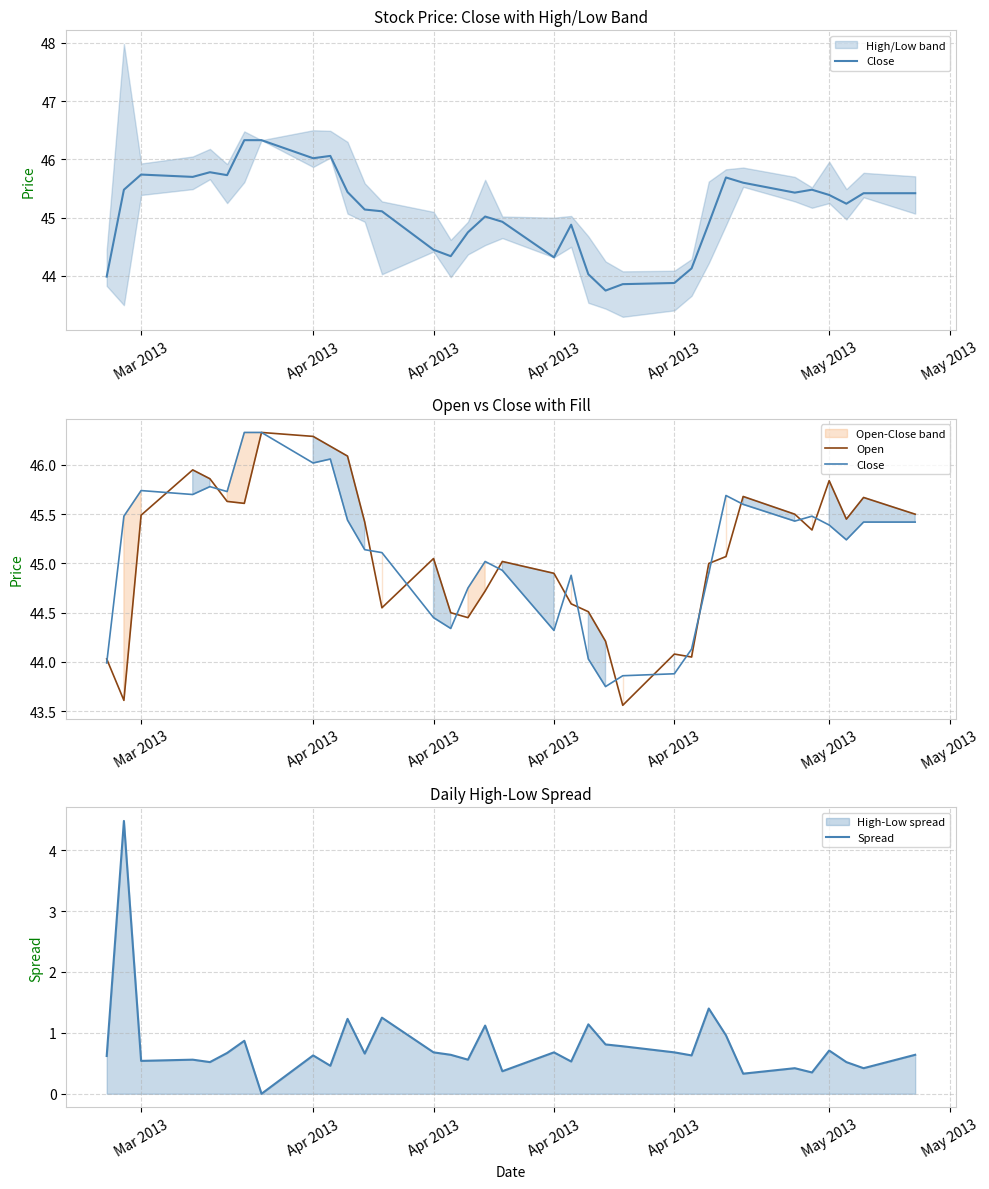

What is the sum of all Close values?

1533.8